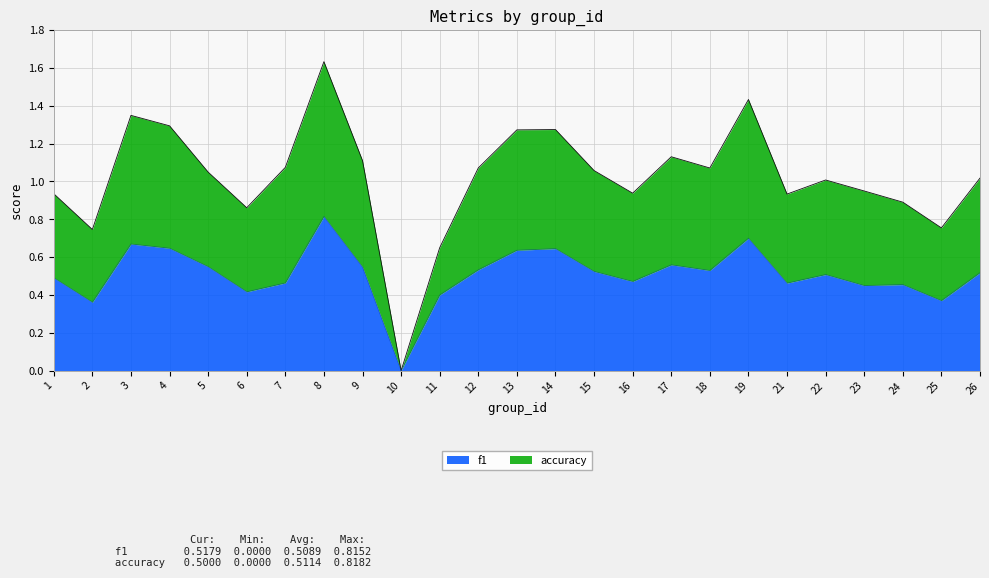

How many interior local valleys does the f1 series have?

8